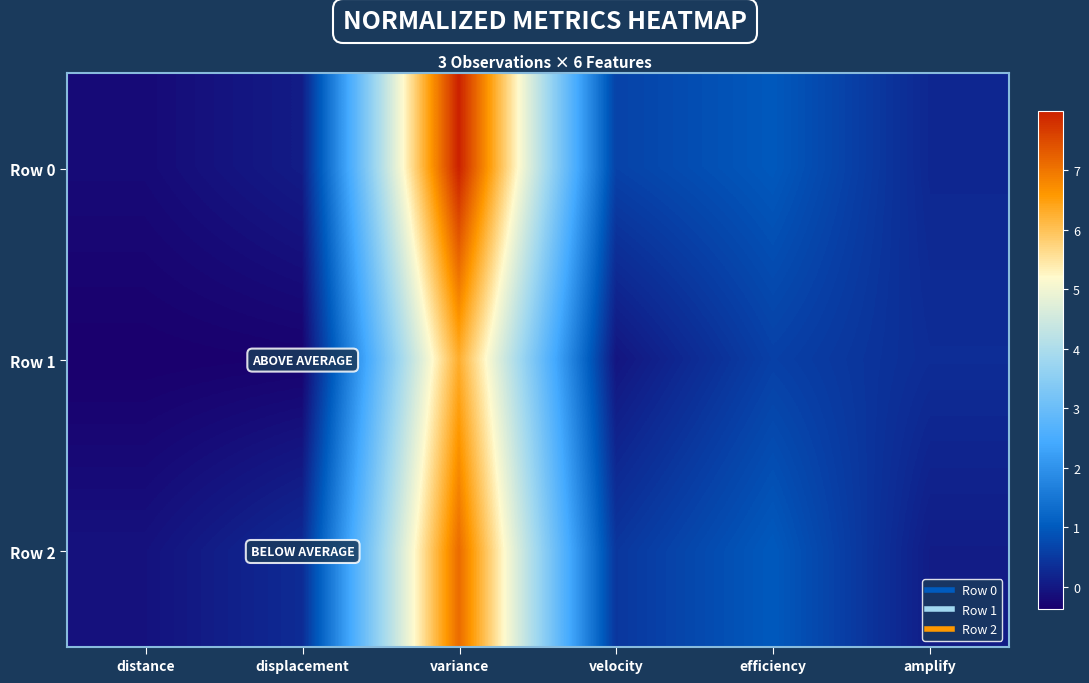

Which series has the largest total across all categories?

Row 0